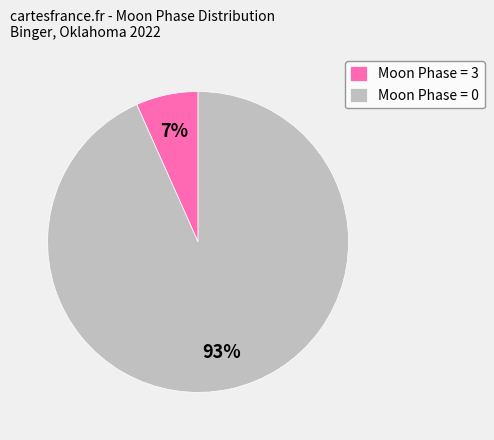

How many segments does this pie chart have?

2